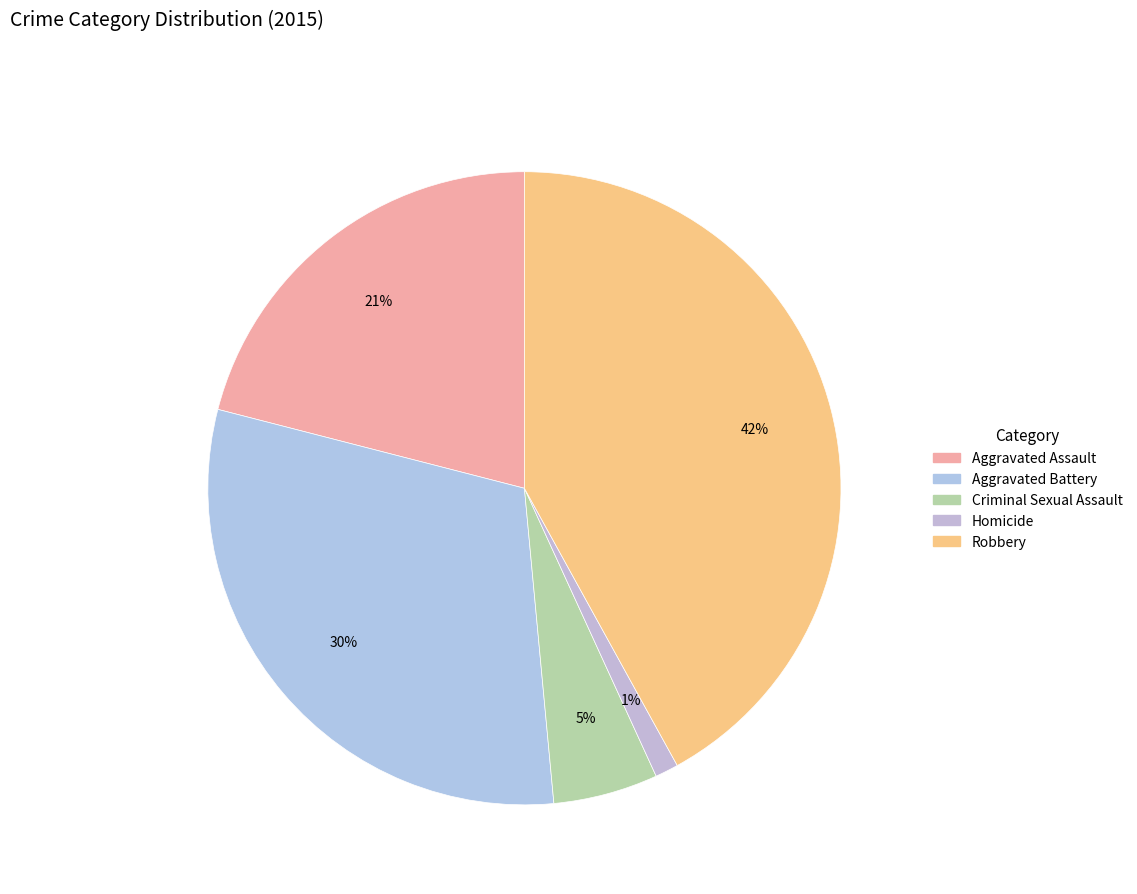

What is the smallest slice in the pie chart?

Homicide